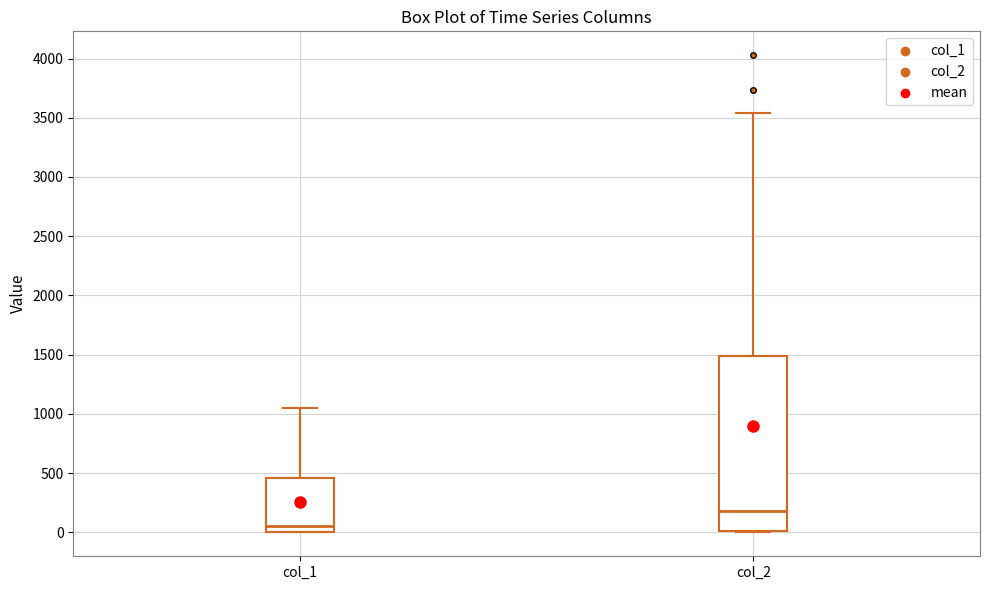

Comparing the boxes themselves (not the whiskers), which one is the tallest?

col_2